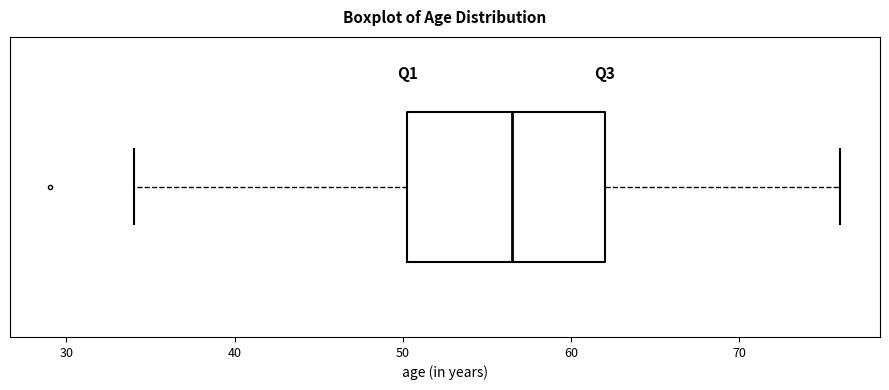

Read this box plot against the x-axis: the position of the median line, the range covered by the box, and the ends of both whiskers. The values are not printed on the chart, so give them approximately, as read against the axis.

median 57, box 50 to 62, whiskers 34 to 76